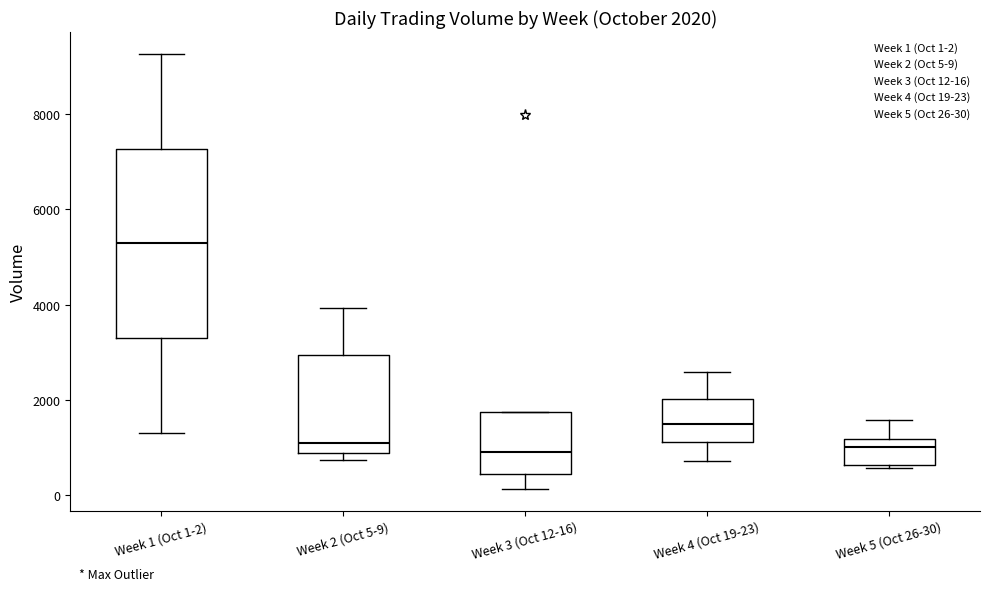

Which box's median line is the highest?

Week 1 (Oct 1-2)